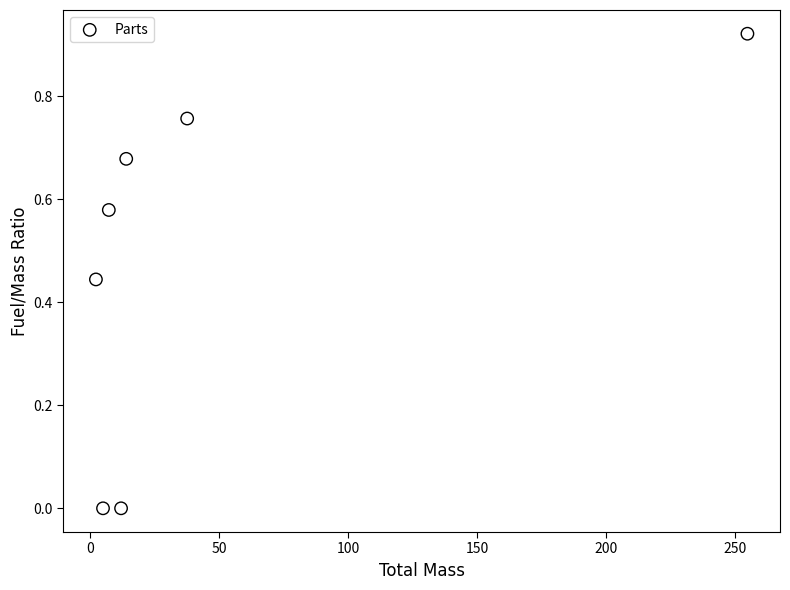

What is the average Y value?

0.5